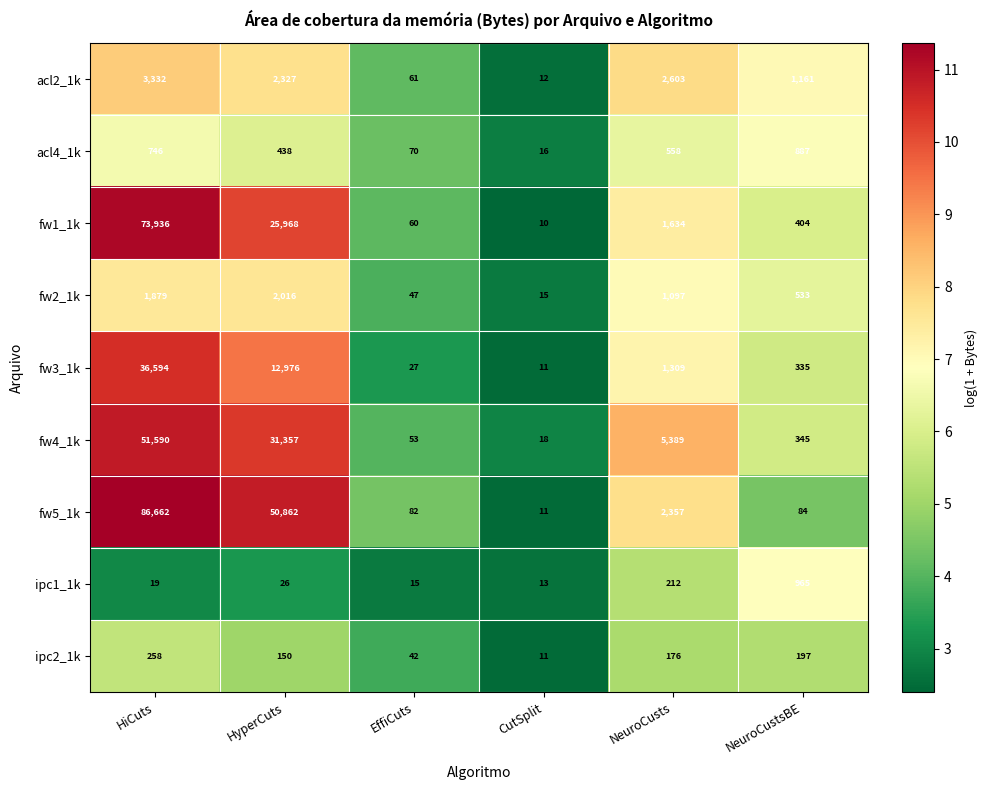

What is the difference between the maximum and minimum values in the fw4_1k series?

51572